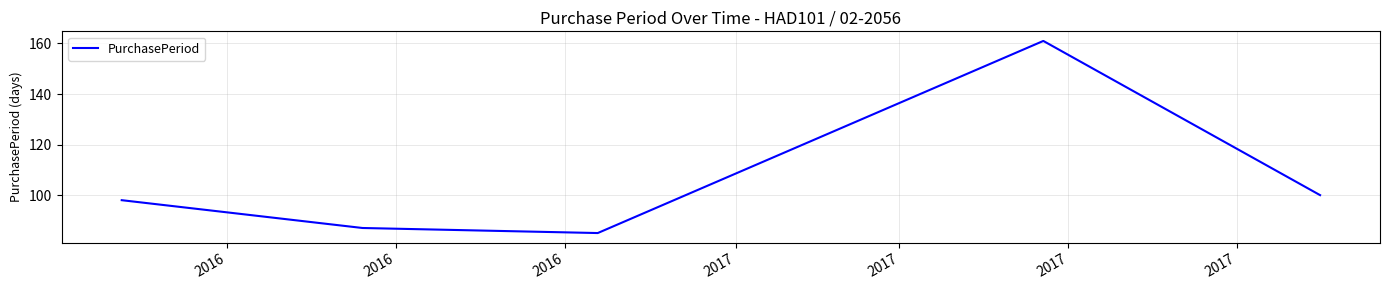

What is the maximum value shown in the chart?

161